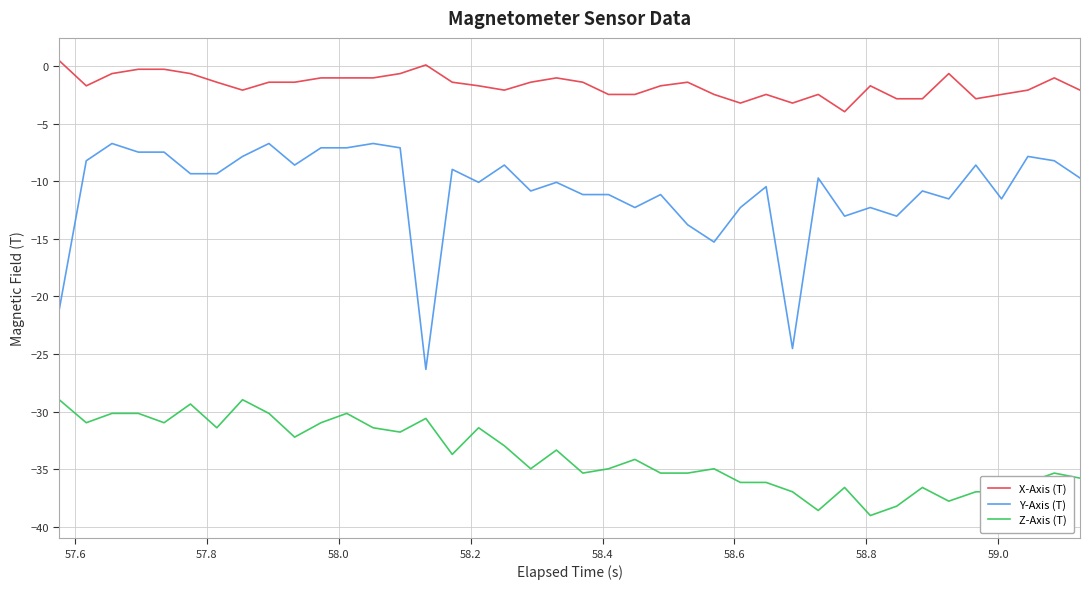

True or false: Z-Axis (T) and X-Axis (T) cross at least once.

False